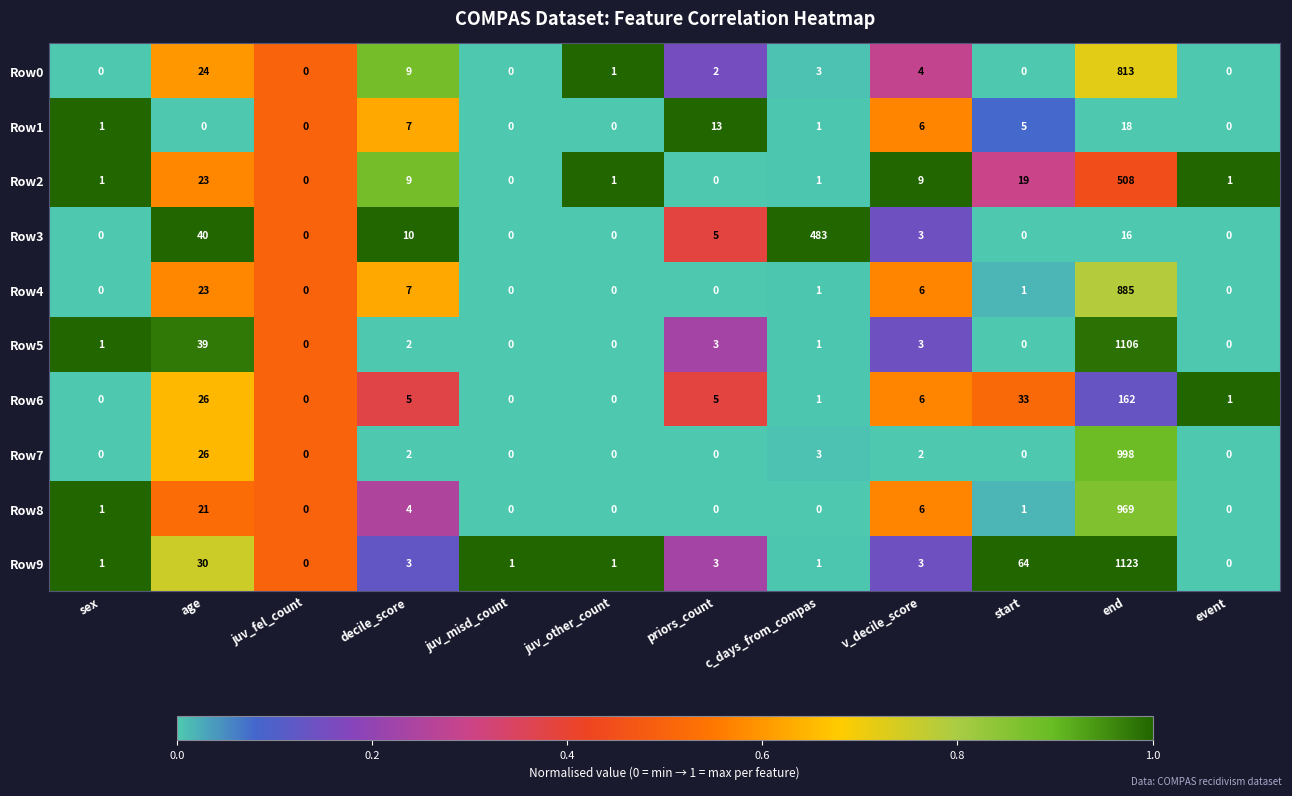

What is the difference between the maximum and second lowest values in the Row9 series?

1123